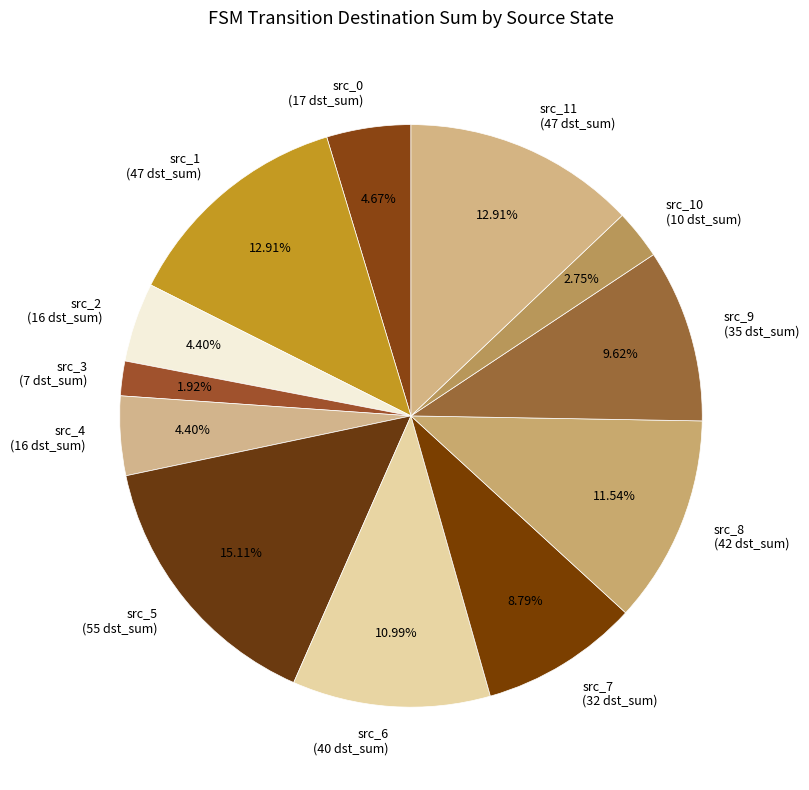

Which has a higher value, src_3 (7 dst_sum) or src_0 (17 dst_sum)?

src_0 (17 dst_sum)